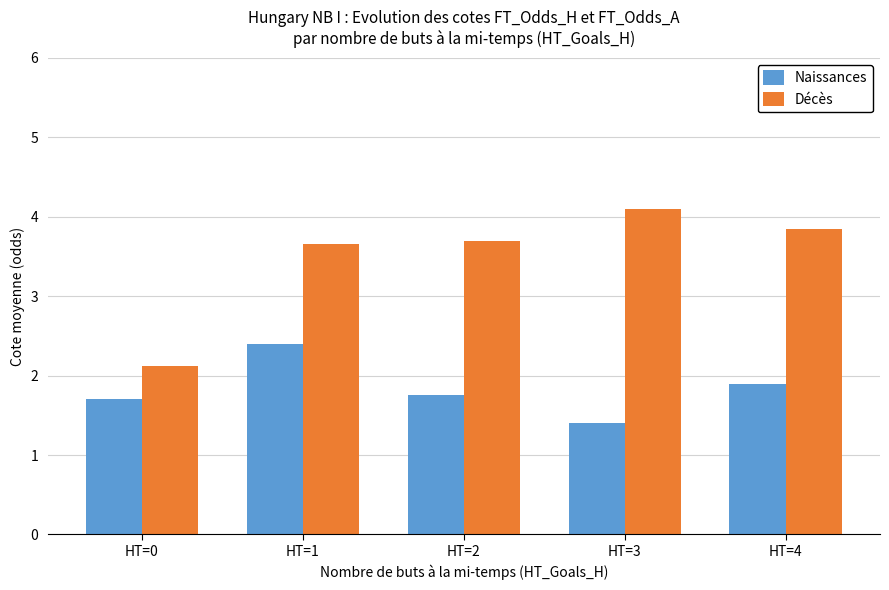

How many bars are there in total?

10